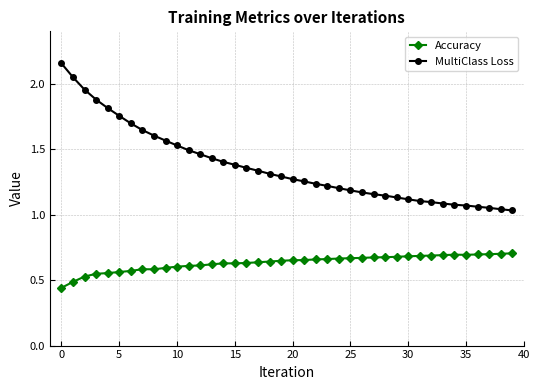

Which series has the widest spread of values?

MultiClass Loss